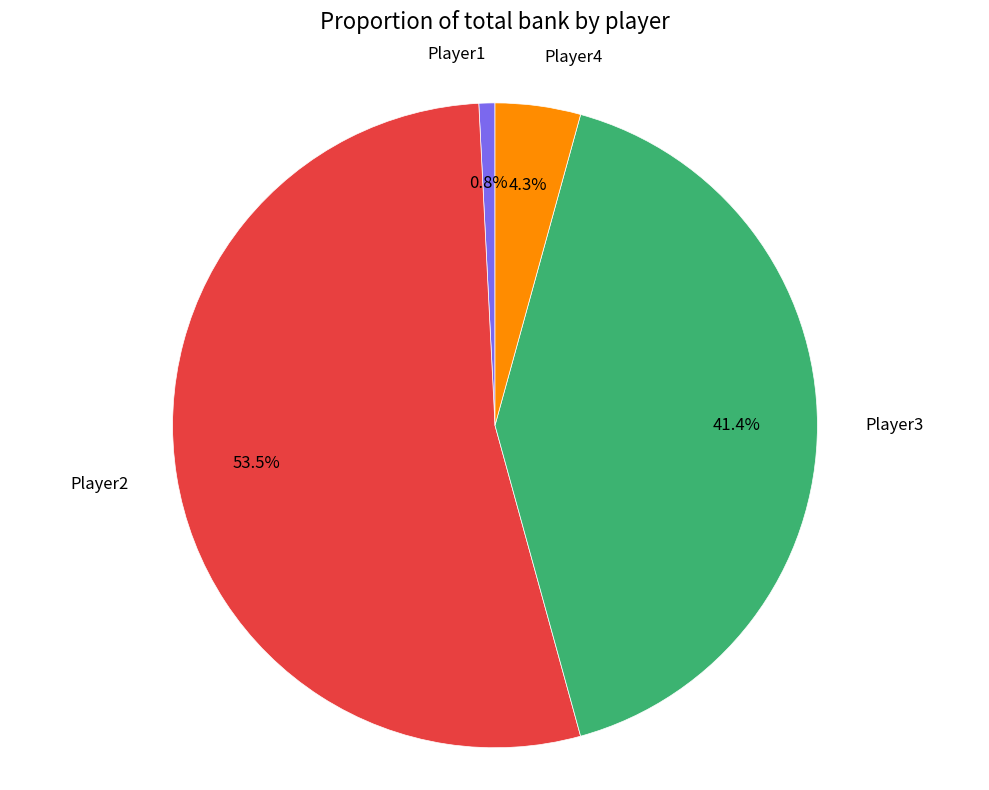

To the nearest percent, what portion does Player3 represent?

41%